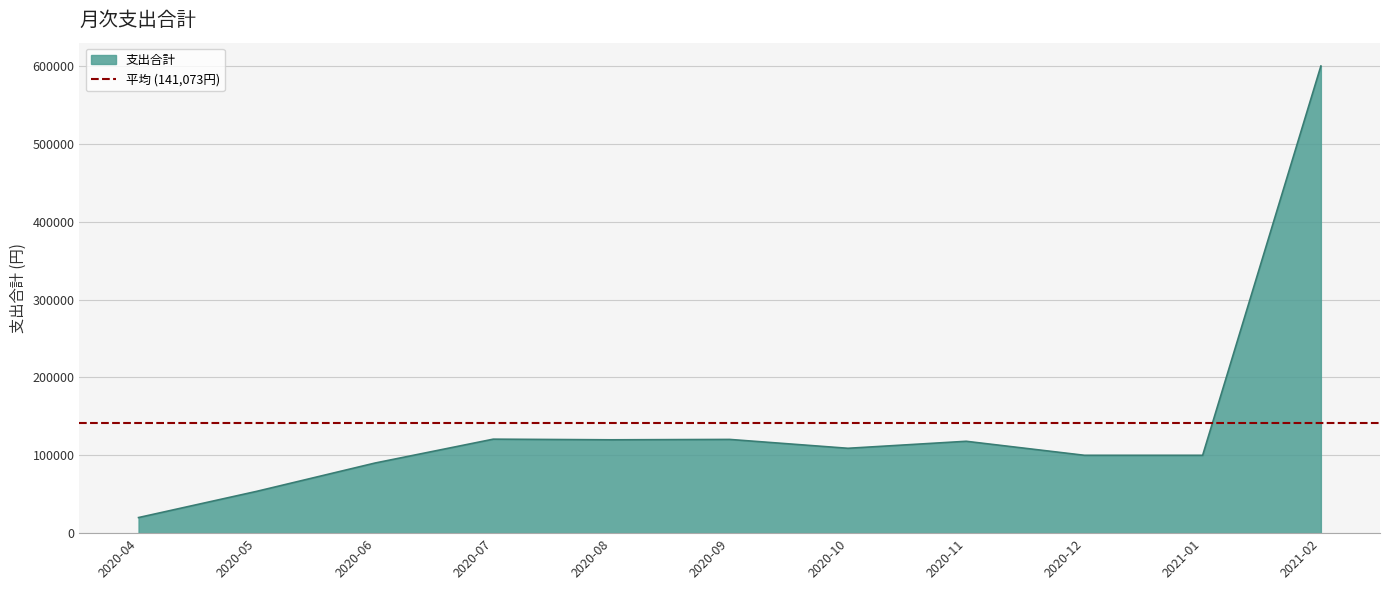

At which category does the chart reach its peak across all series?

2021-02